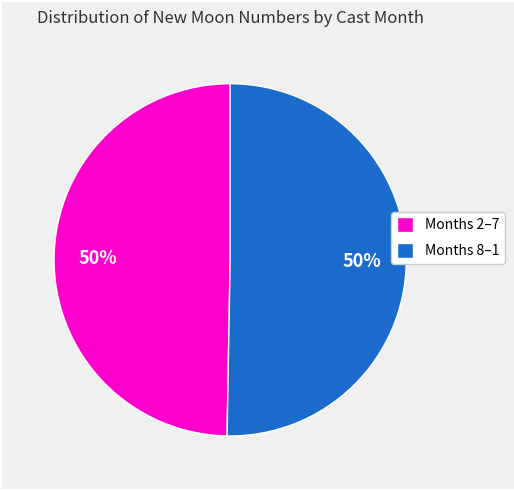

Do Months 8–1 and Months 2–7 together represent more than half of the pie?

Yes